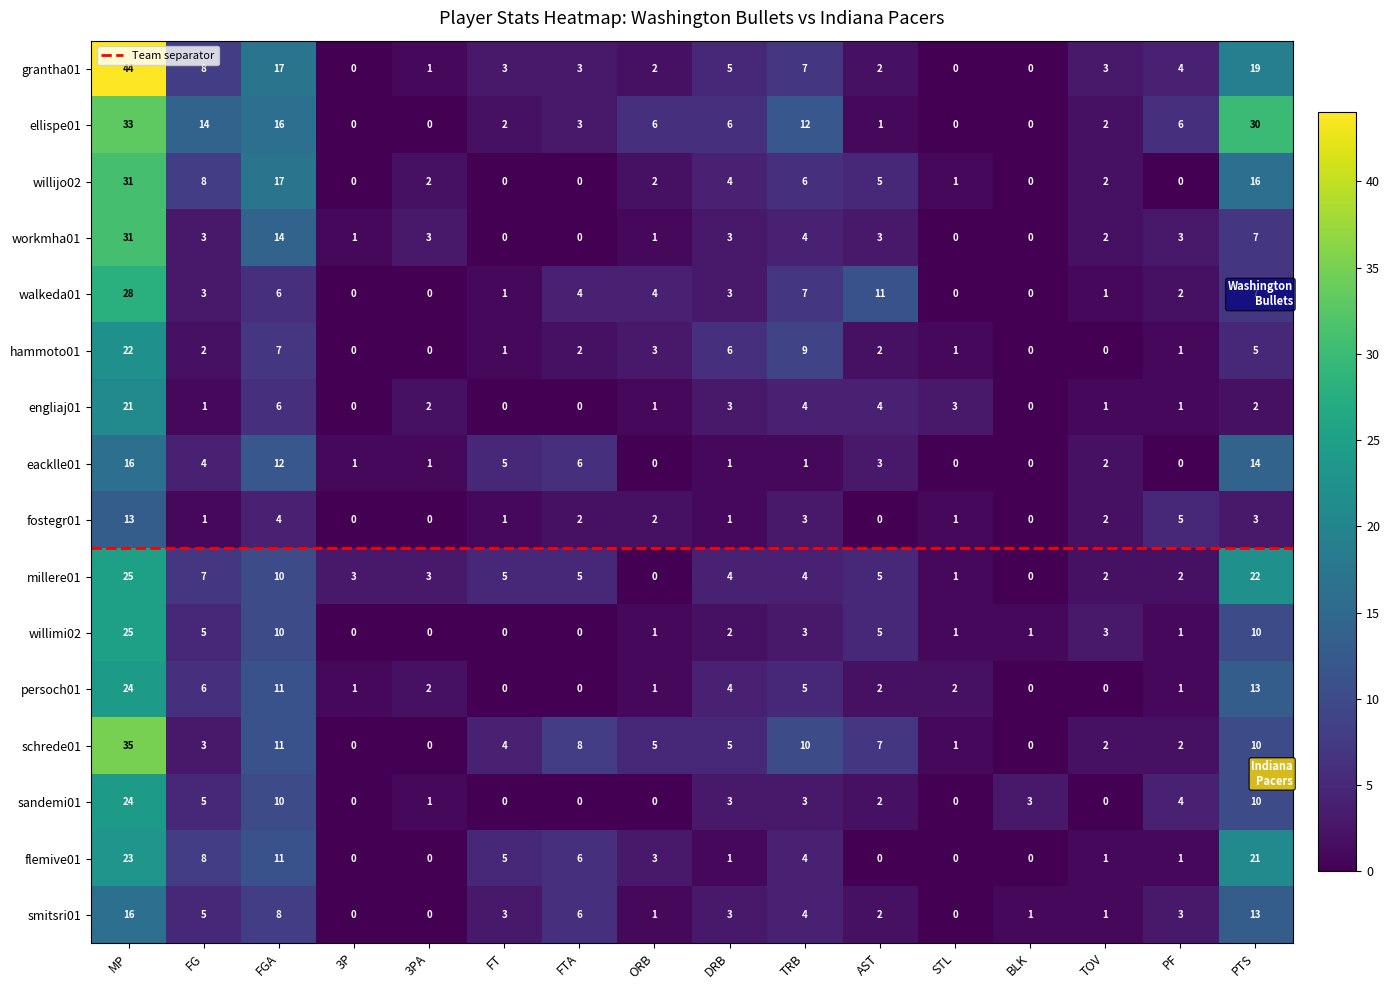

Count the number of categories in the chart.

16